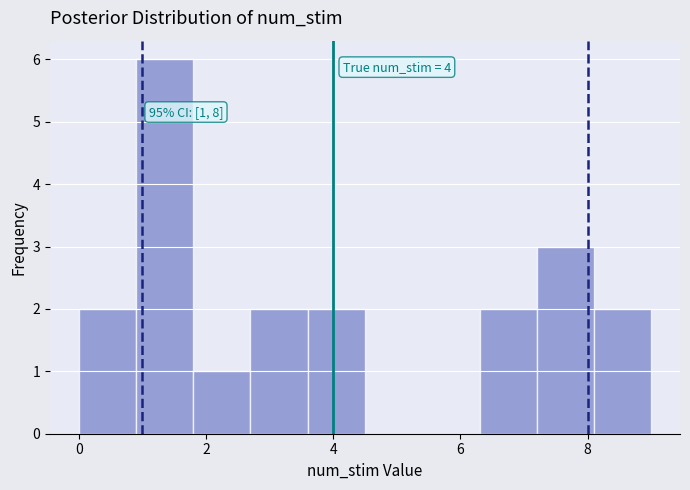

Over which range of the x-axis is the bar tallest?

0.9 to 1.8